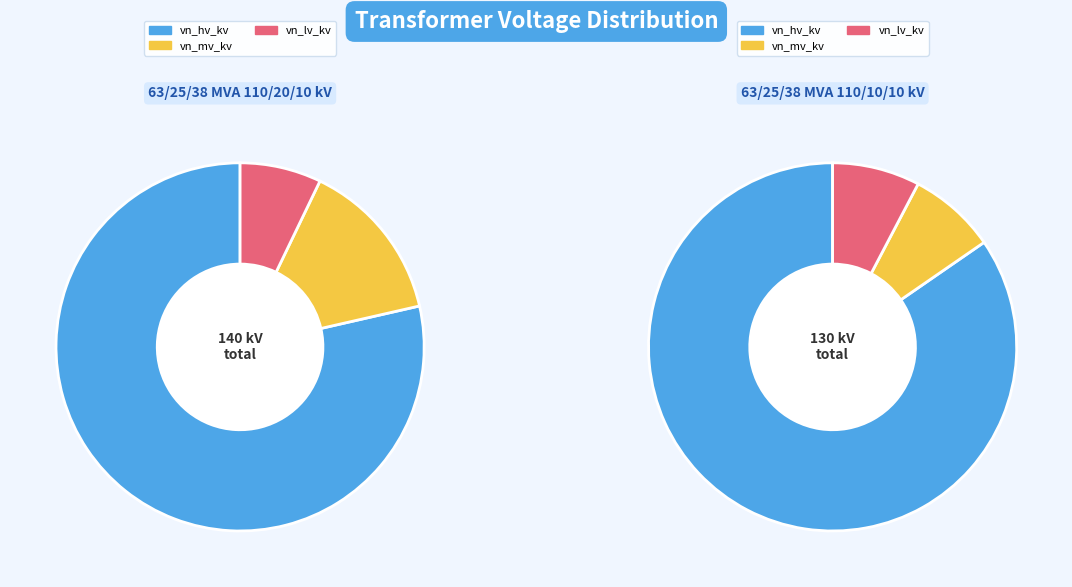

Rank the series at 63/25/38 MVA 110/10/10 kV from highest to lowest value.

vn_hv_kv, vn_mv_kv, vn_lv_kv